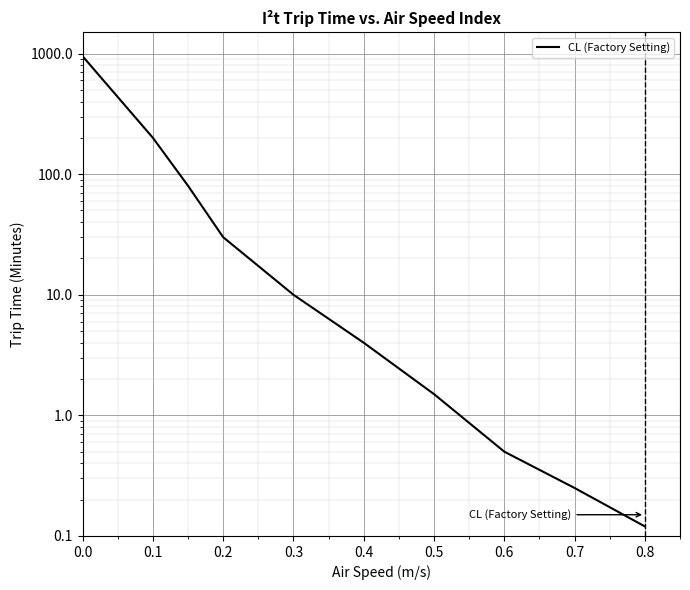

How many distinct data groups are displayed?

1